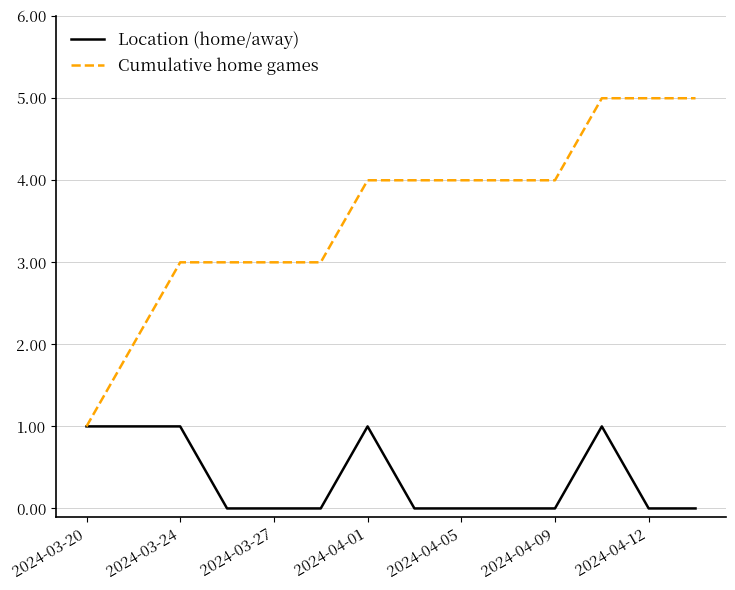

Which series has the largest total across all categories?

Cumulative home games